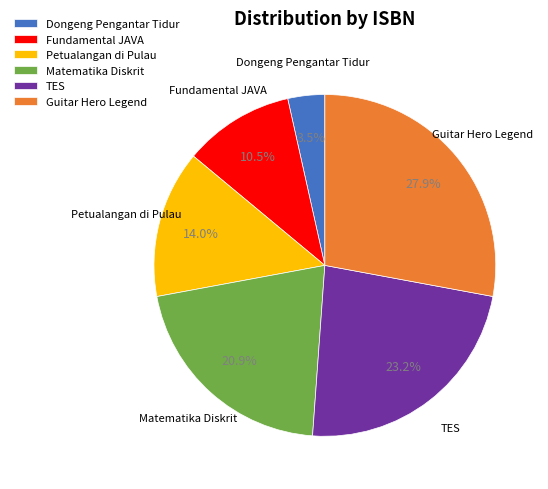

Rank the categories by value from highest to lowest.

Guitar Hero Legend, TES, Matematika Diskrit, Petualangan di Pulau, Fundamental JAVA, Dongeng Pengantar Tidur